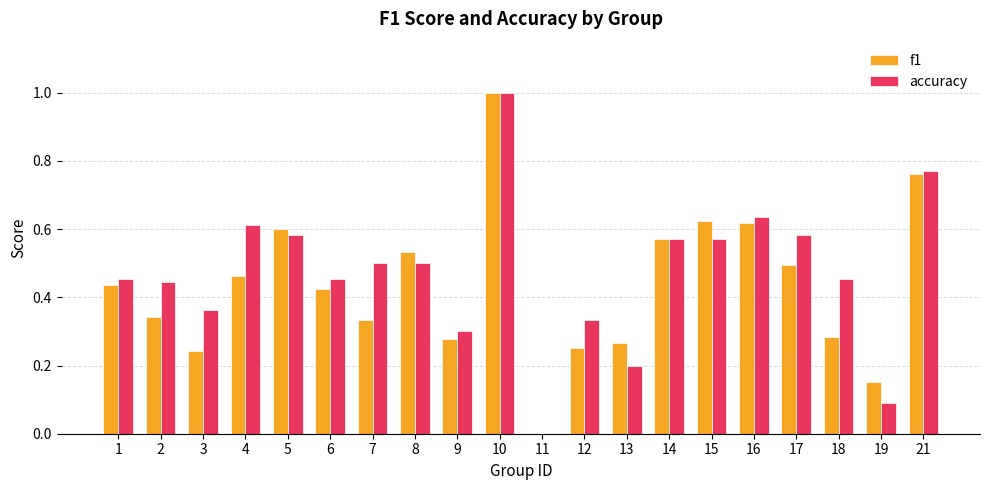

What is the highest value of the accuracy series?

1.0